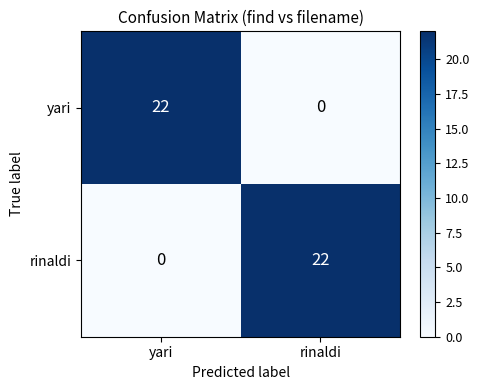

Is it true that yari equals 9 at rinaldi?

False